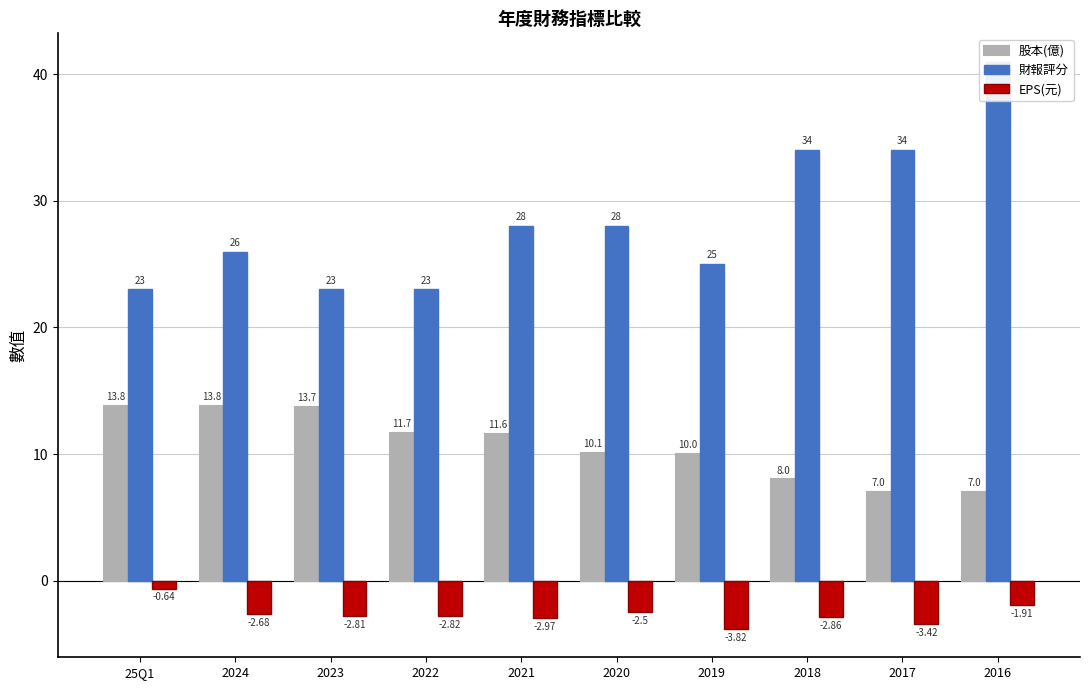

Is the value of EPS(元) at 2021 greater than the value of 股本(億) at 25Q1?

No